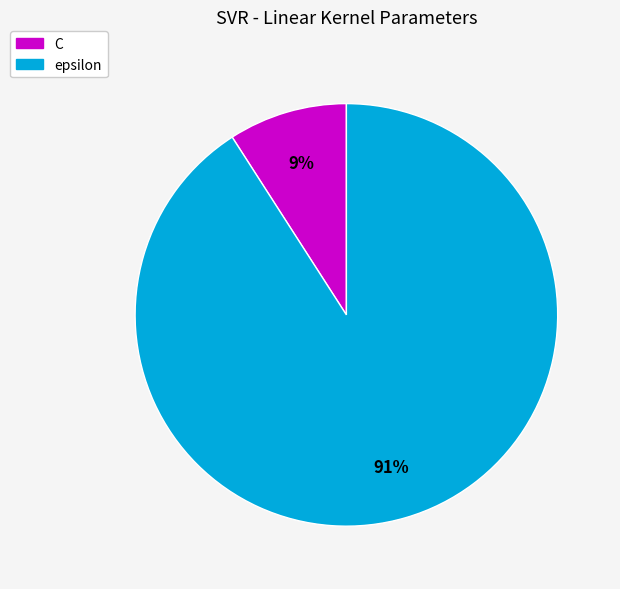

To the nearest percent, what is the difference between the largest and smallest slice percentages?

82%